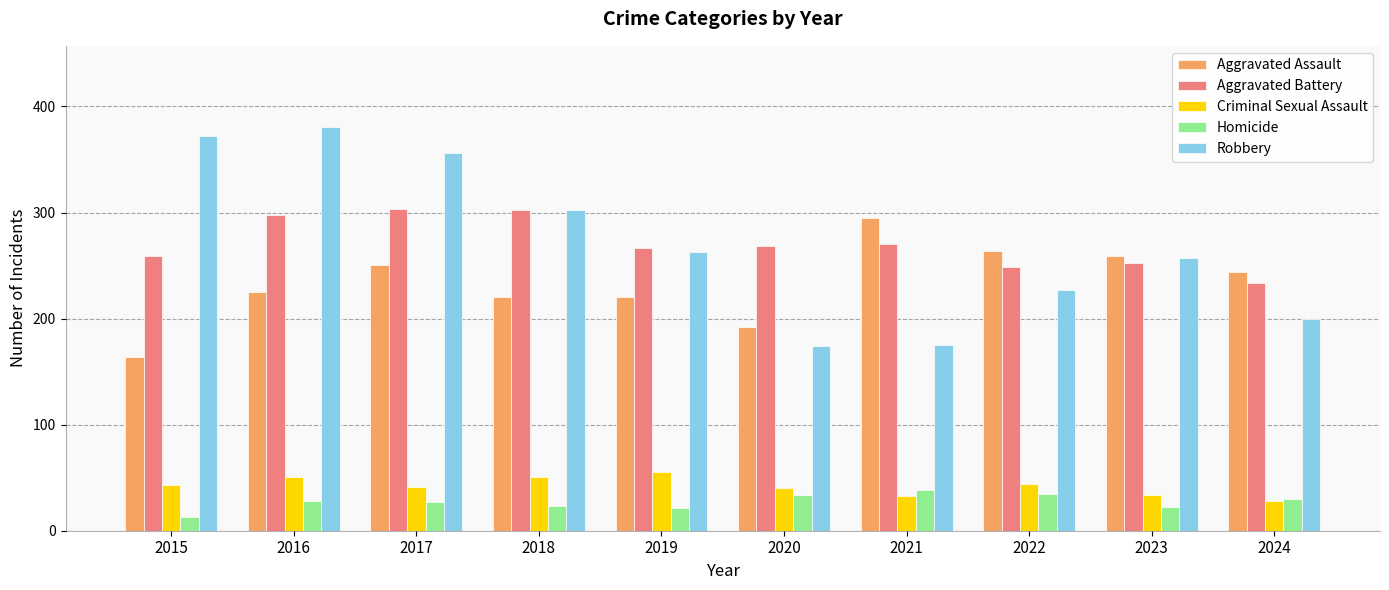

What is the value of the Aggravated Battery bar at the 6th from the left?

268